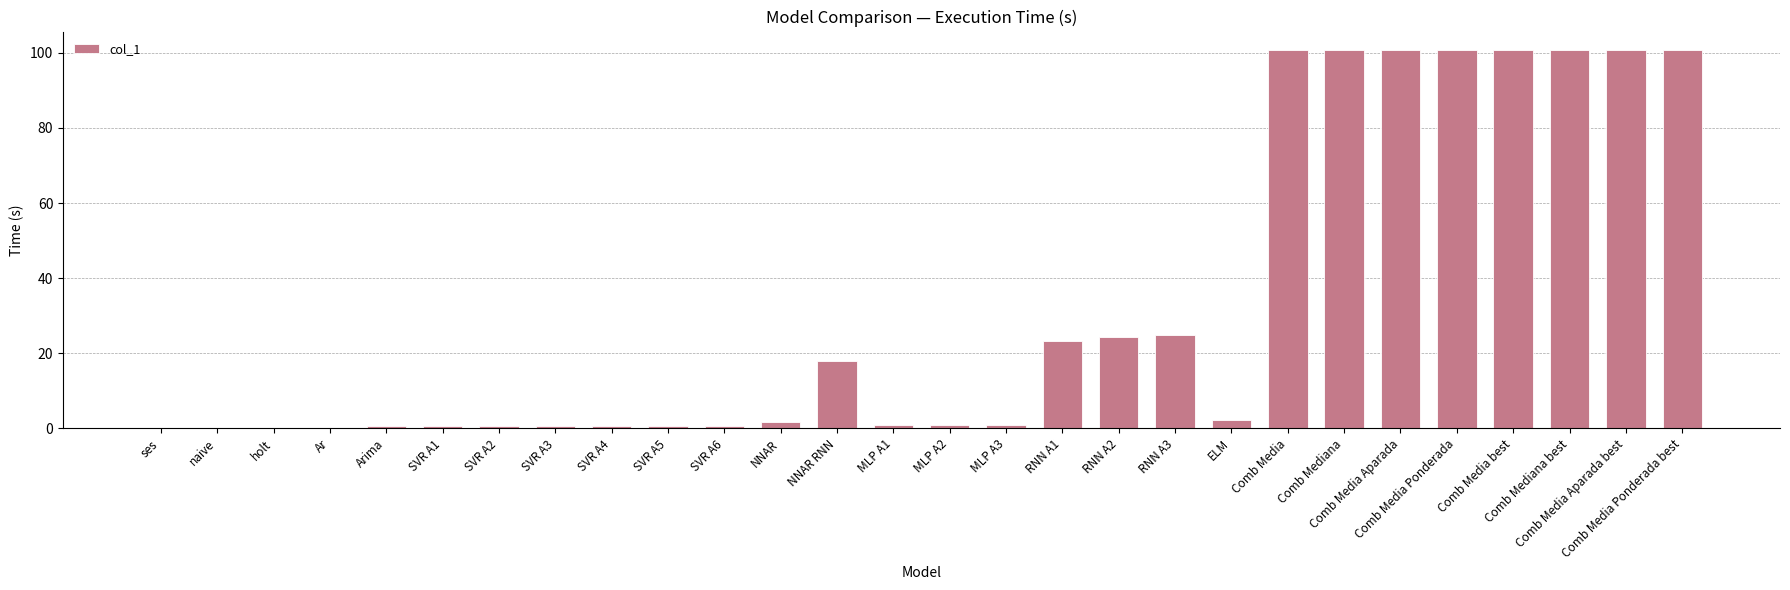

What is the maximum value shown in the chart?

100.7